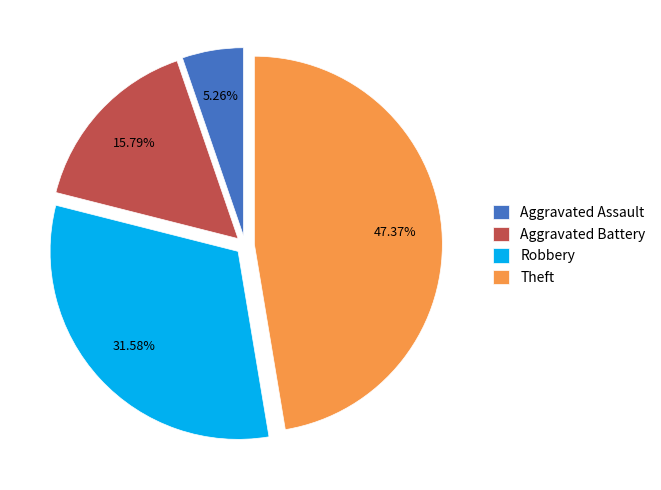

What is the ratio of the value at Robbery to the value at Aggravated Battery?

2.0